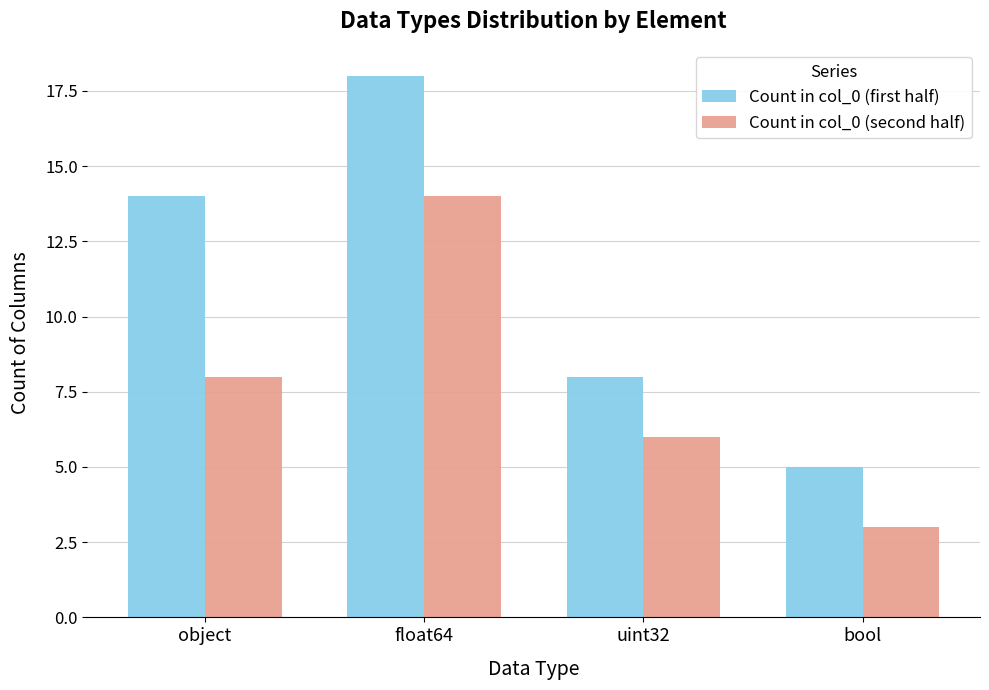

What is the total value across all series at bool?

8